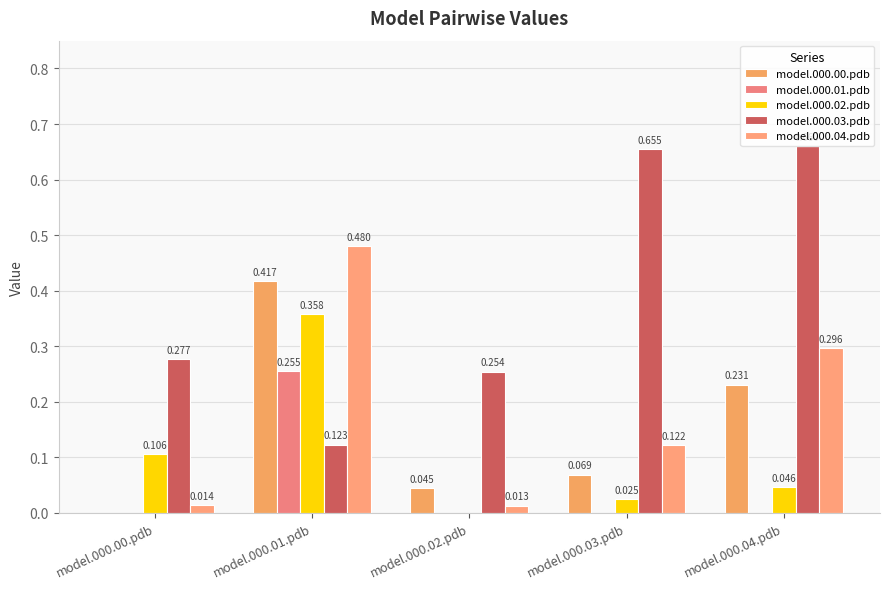

Is it true that model.000.00.pdb equals 0.1 at model.000.02.pdb?

False